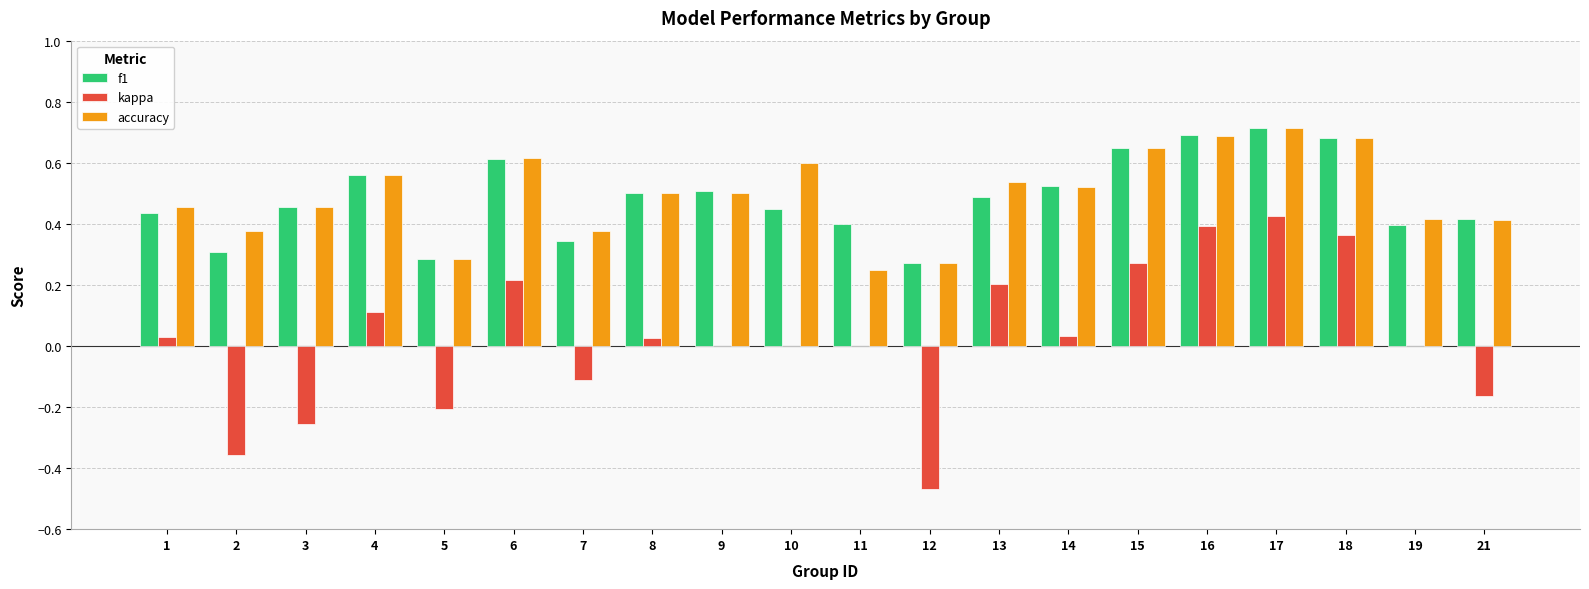

Which series changed the most between 1 and 17?

kappa